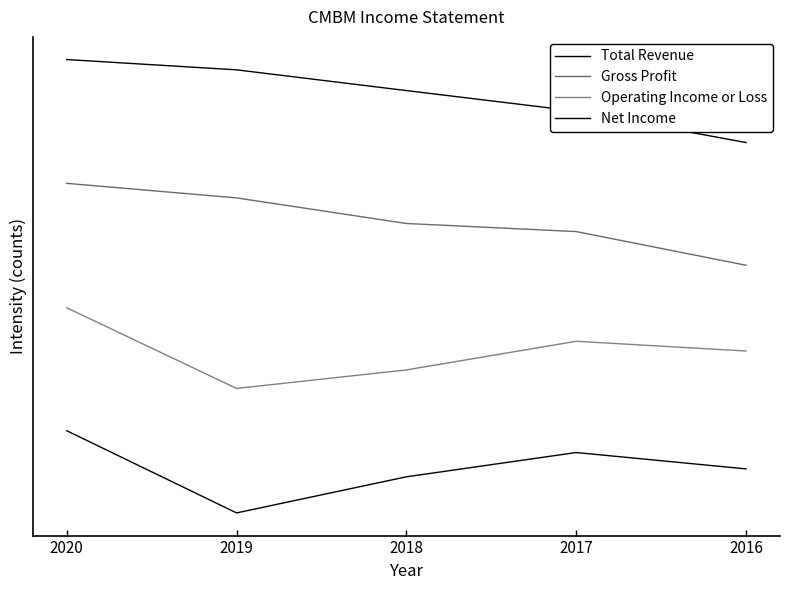

Does the chart have visible grid lines?

No